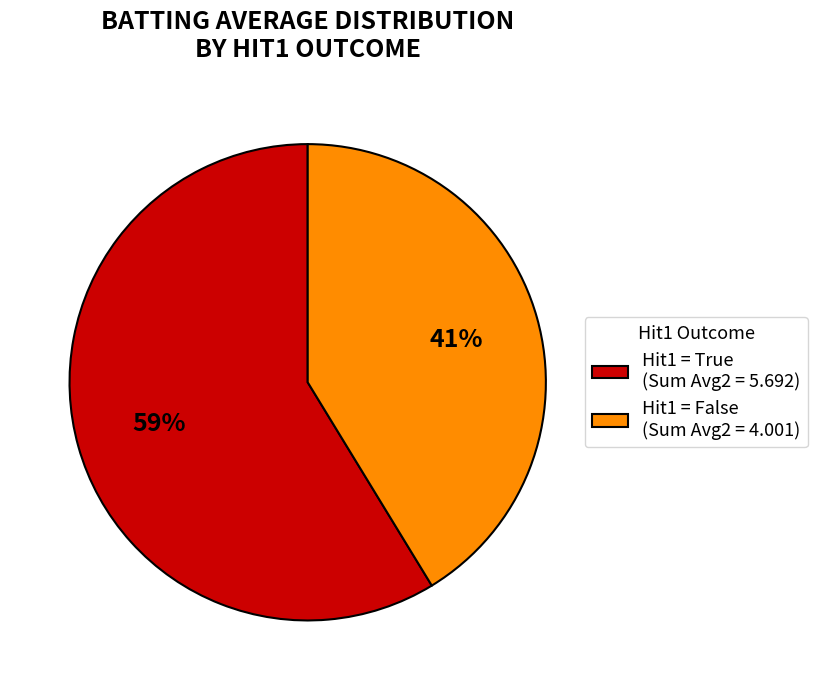

To the nearest percent, what is the combined percentage of Hit1 = False (Sum Avg2 = 4.001) and Hit1 = True (Sum Avg2 = 5.692)?

100%